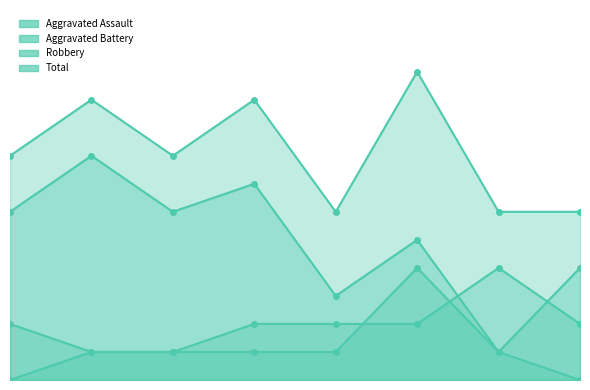

True or false: Aggravated Assault and Total cross at least once.

False